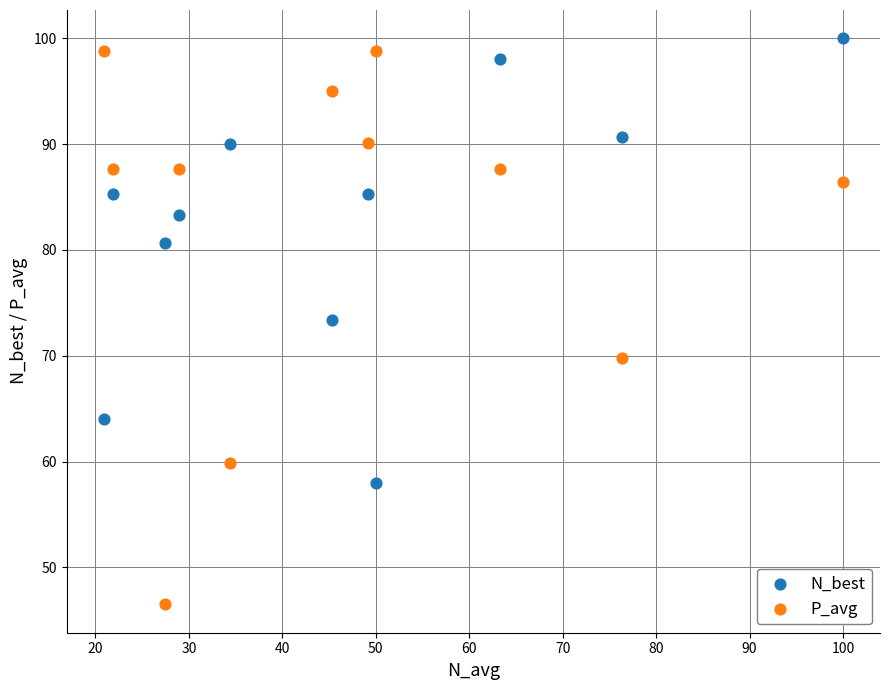

What is the X range (max minus min) for the scatter plot?

79.1